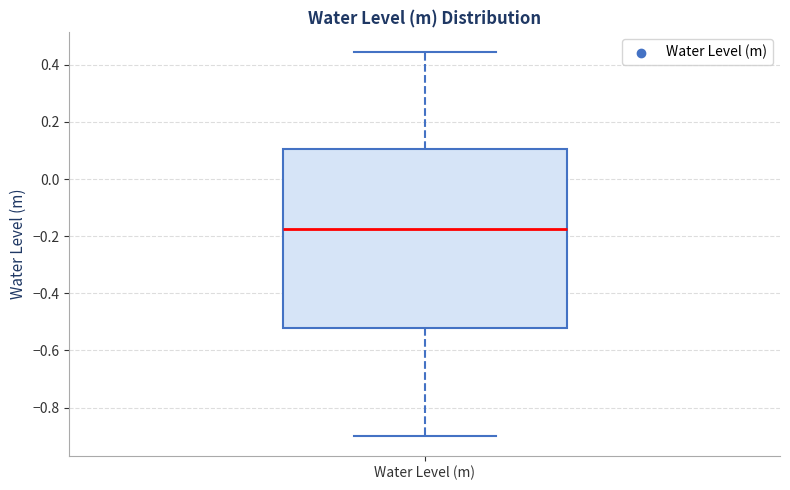

Where does the upper whisker of the box for Water Level (m) end on the y-axis? The values are not printed on the chart, so give them approximately, as read against the axis.

0.44